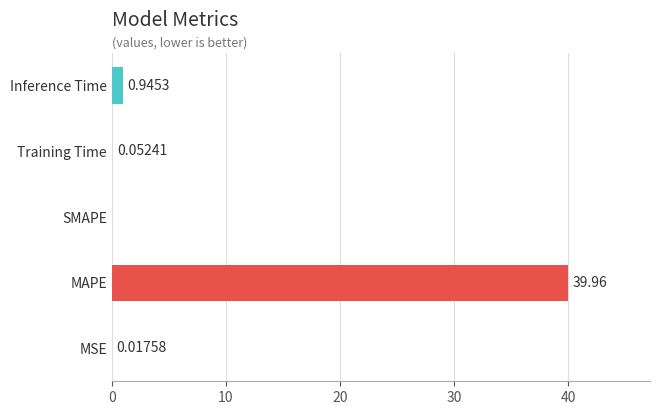

What is the sum of all values?

41.0